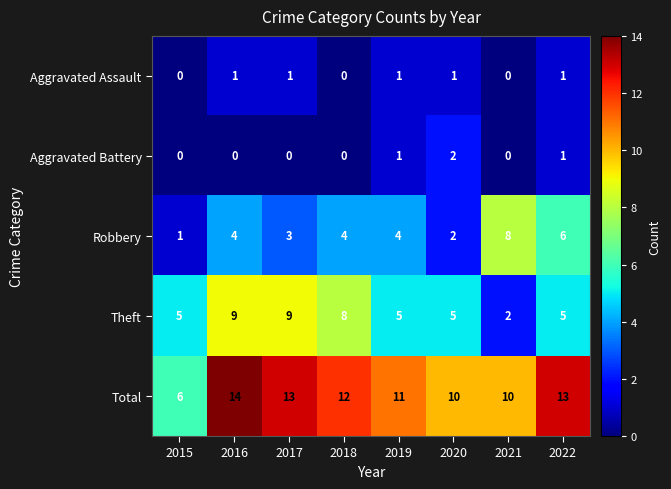

Which series has the largest range (max minus min)?

Total